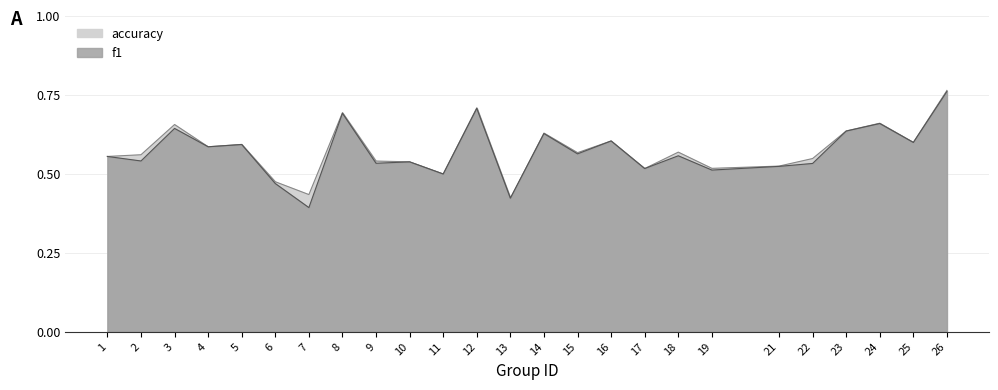

What is the total value across all series at 22?

1.1